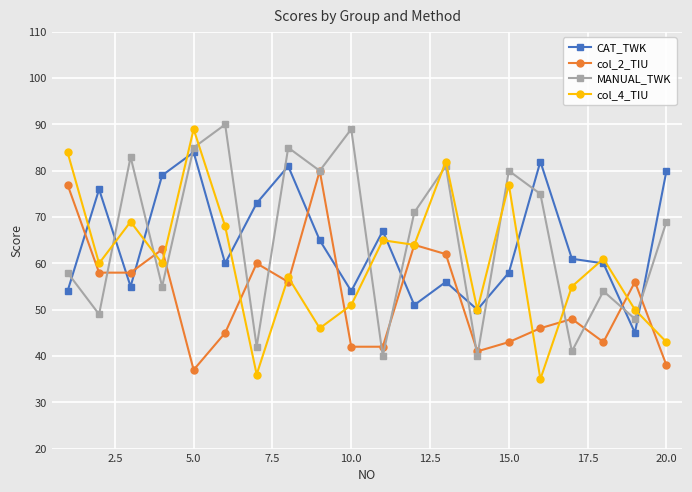

What is the value of the col_2_TIU point at the 9th from the left?

80